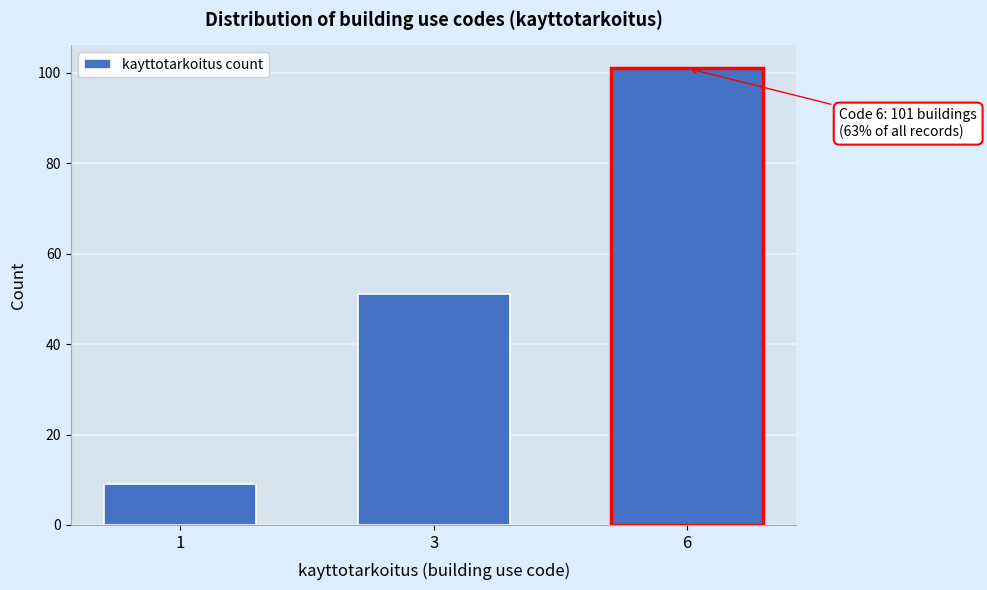

Reading right to left, list all the values displayed in this chart.

6=101	3=51	1=9